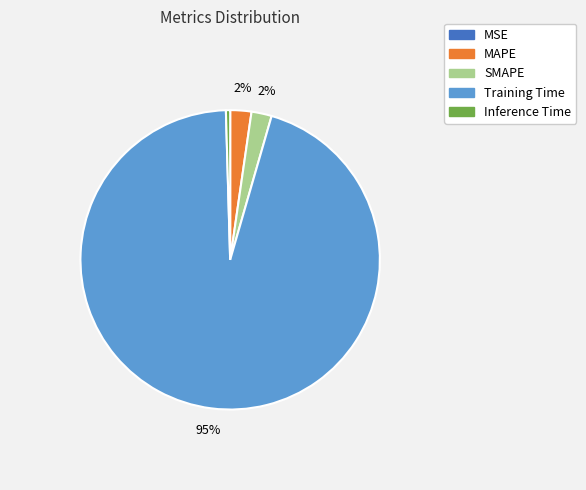

What is the majority slice?

Training Time